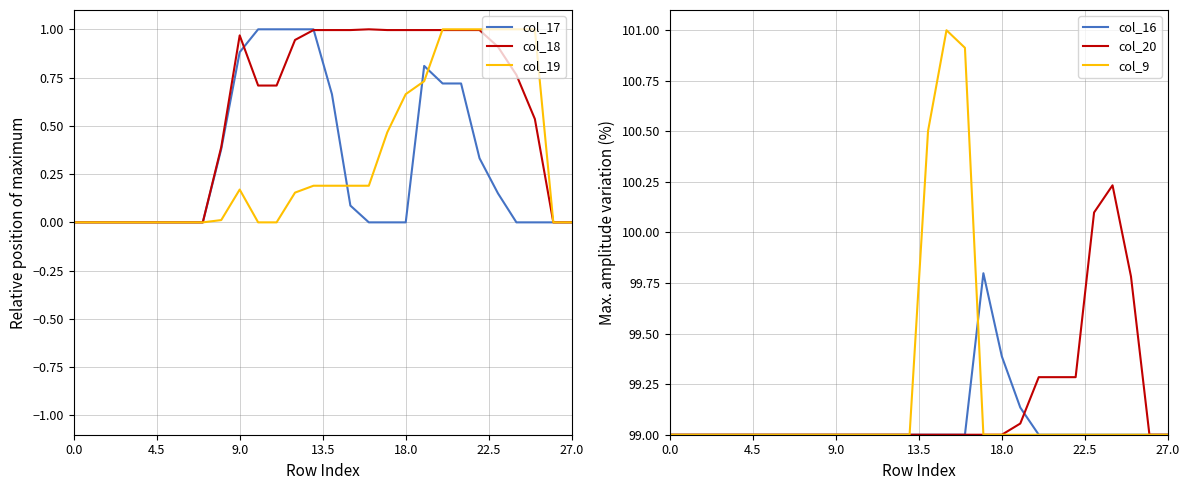

Rank the series at 15 from highest to lowest value.

col_9, col_16, col_20, col_18, col_19, col_17